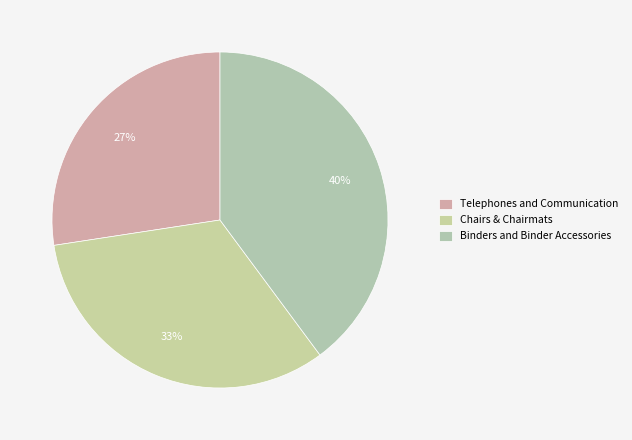

Combined, what portion of the pie is Telephones and Communication and Chairs & Chairmats?

60.1%